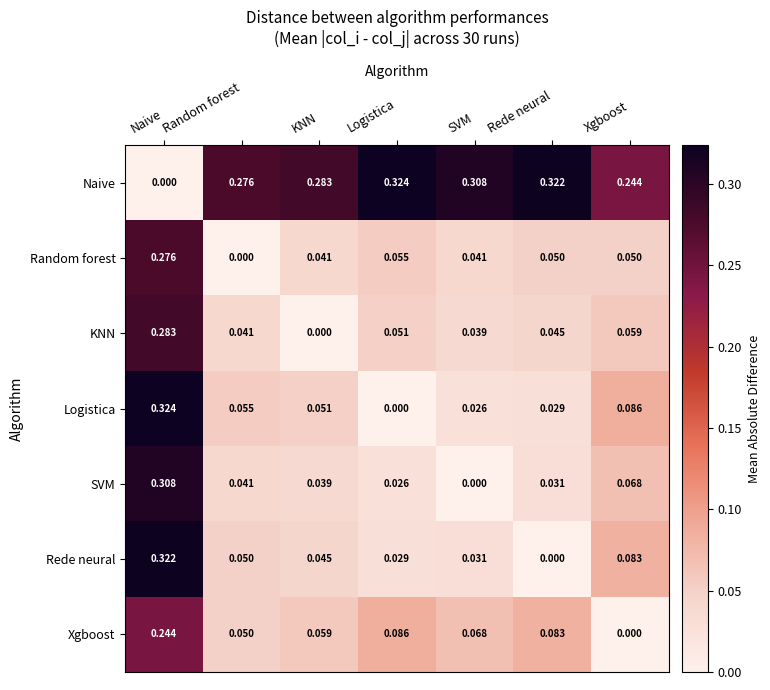

Which series has the largest total across all categories?

Naive